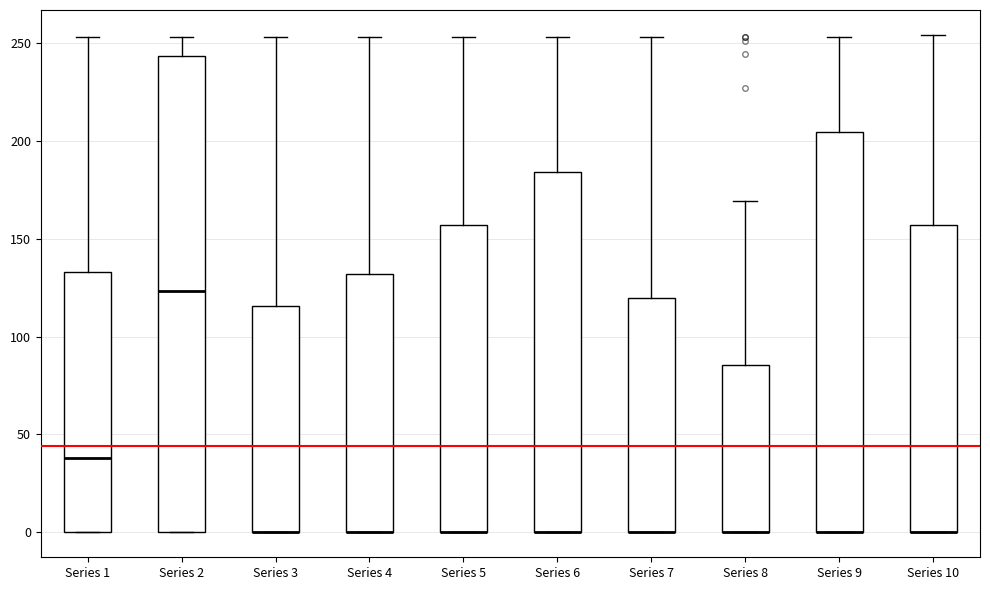

Comparing the boxes themselves (not the whiskers), which one is the tallest?

Series 2